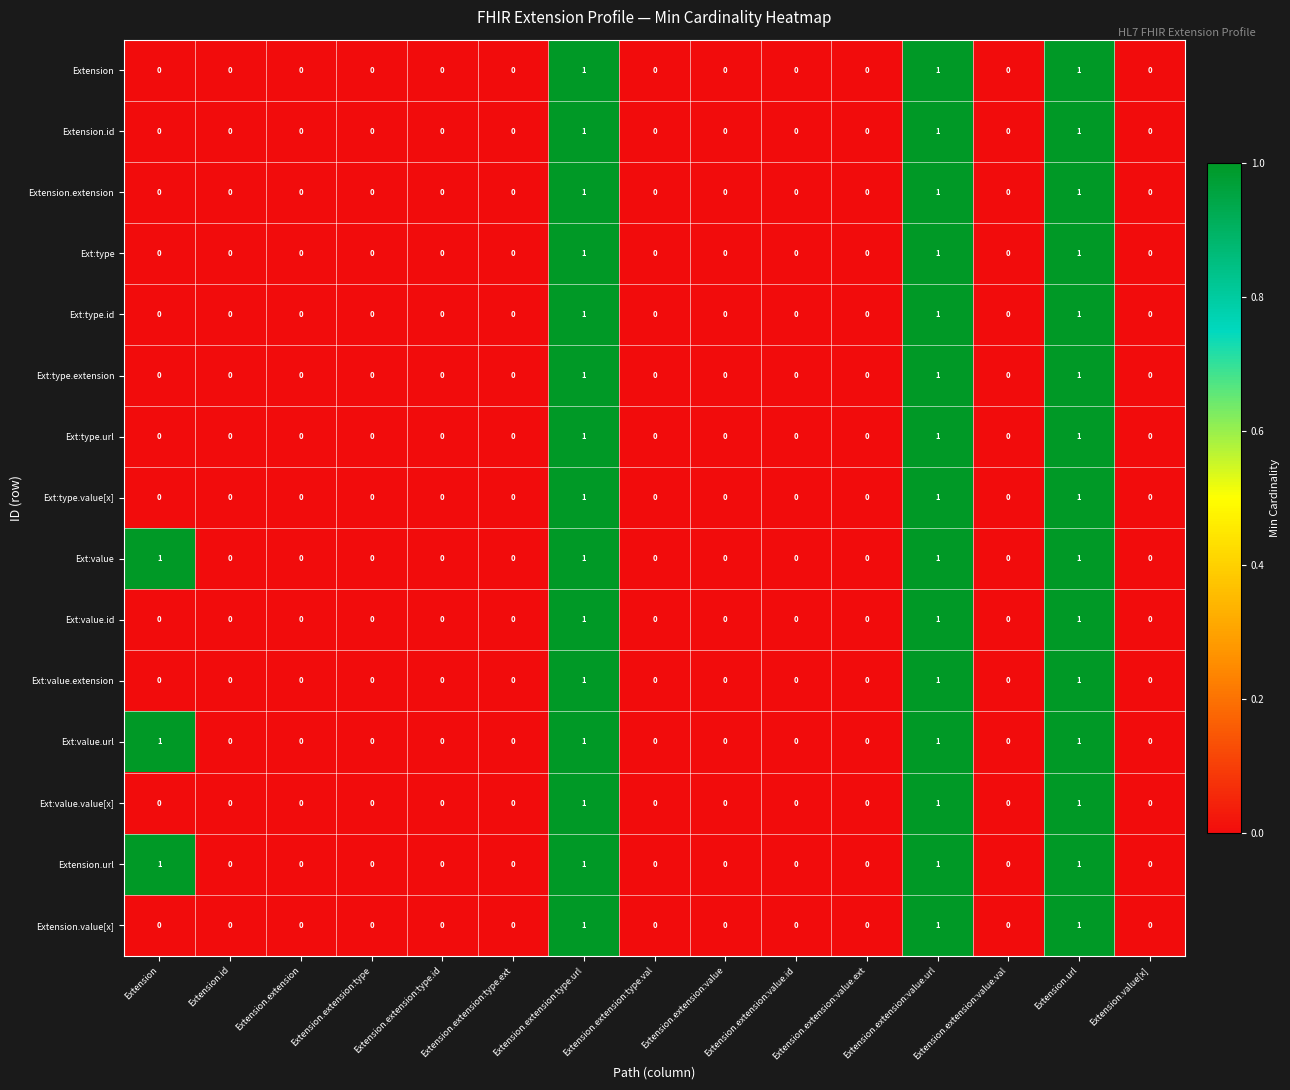

The Extension.extension series shows 1 at Extension.extension:type. True or false?

False